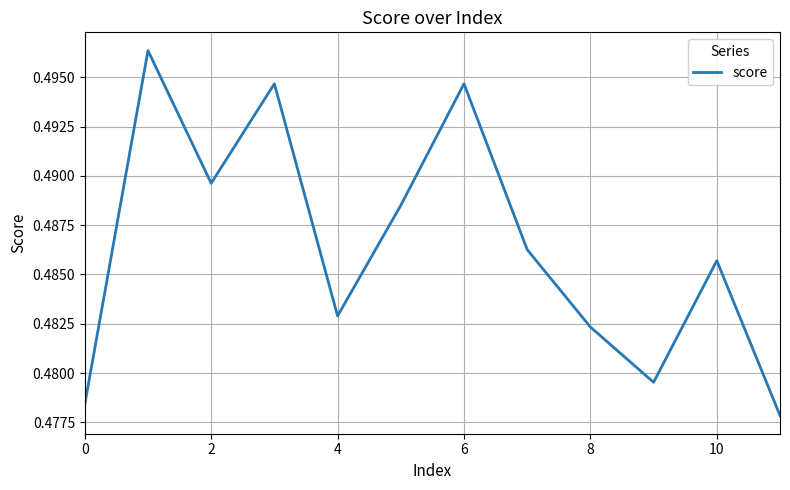

What is the value of the 8th point from the left?

0.5